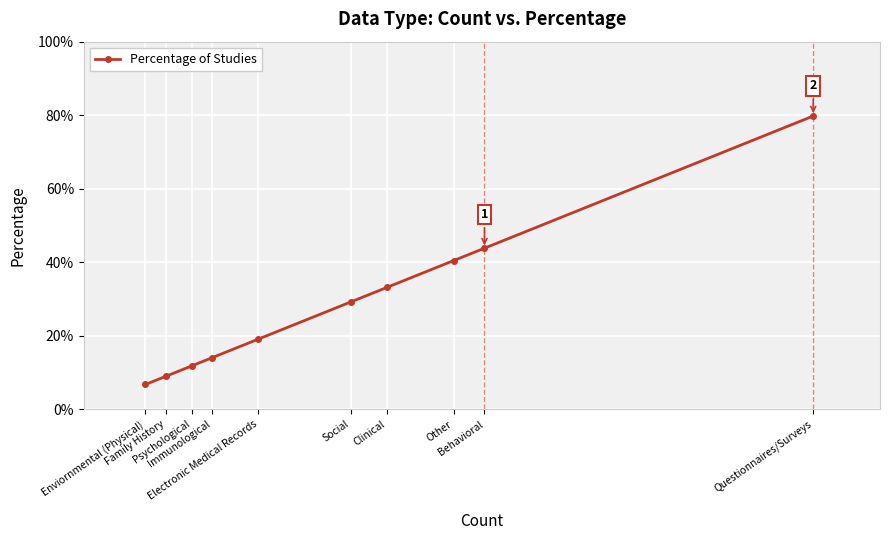

Reading left to right, extract all data points from this chart.

Enviornmental (Physical)=0.1	Family History=0.1	Psychological=0.1	Immunological=0.1	Electronic Medical Records=0.2	Social=0.3	Clinical=0.3	Other=0.4	Behavioral=0.4	Questionnaires/Surveys=0.8